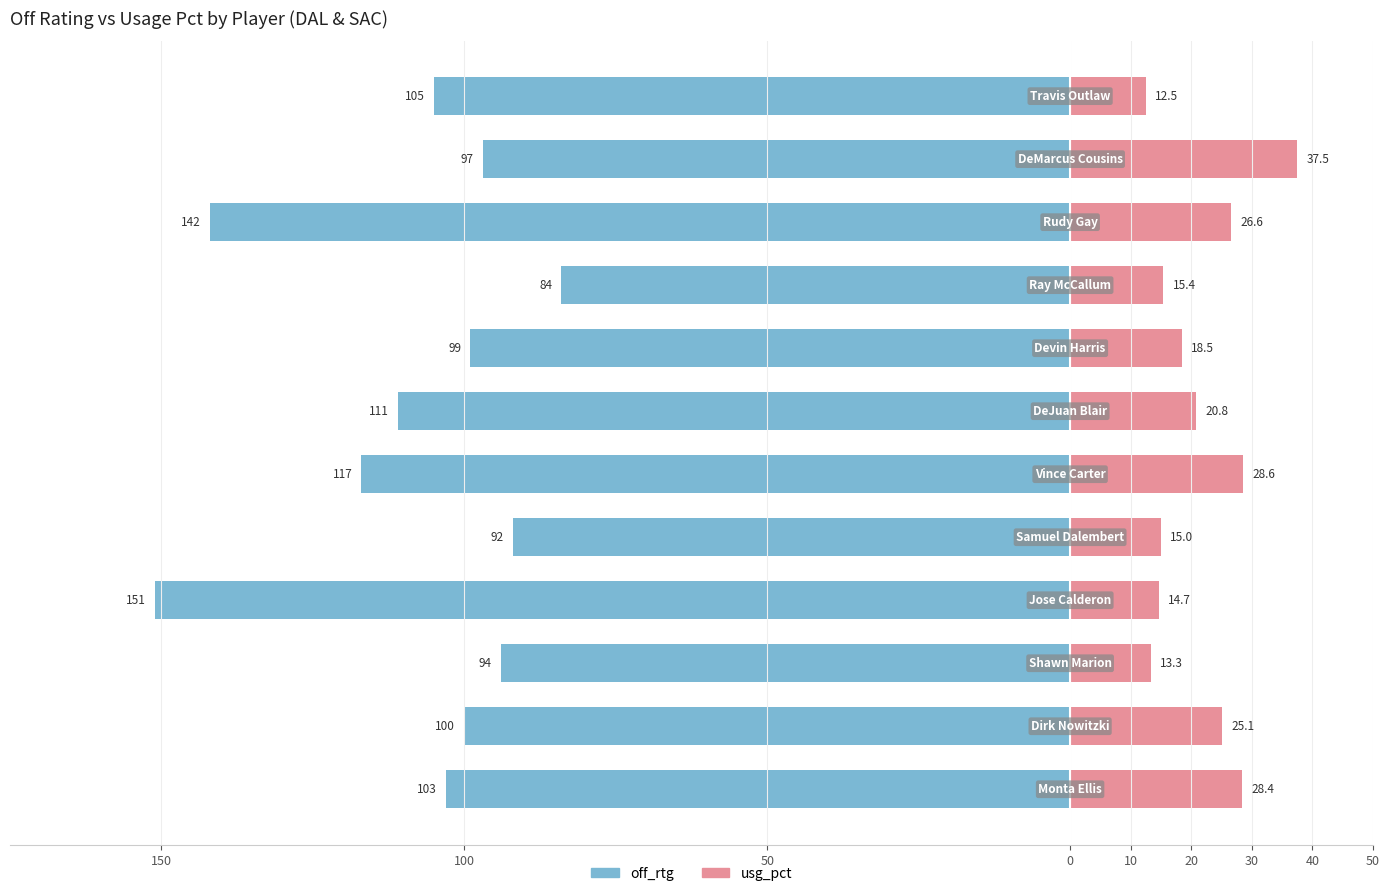

Does the chart contain stacked bars?

No